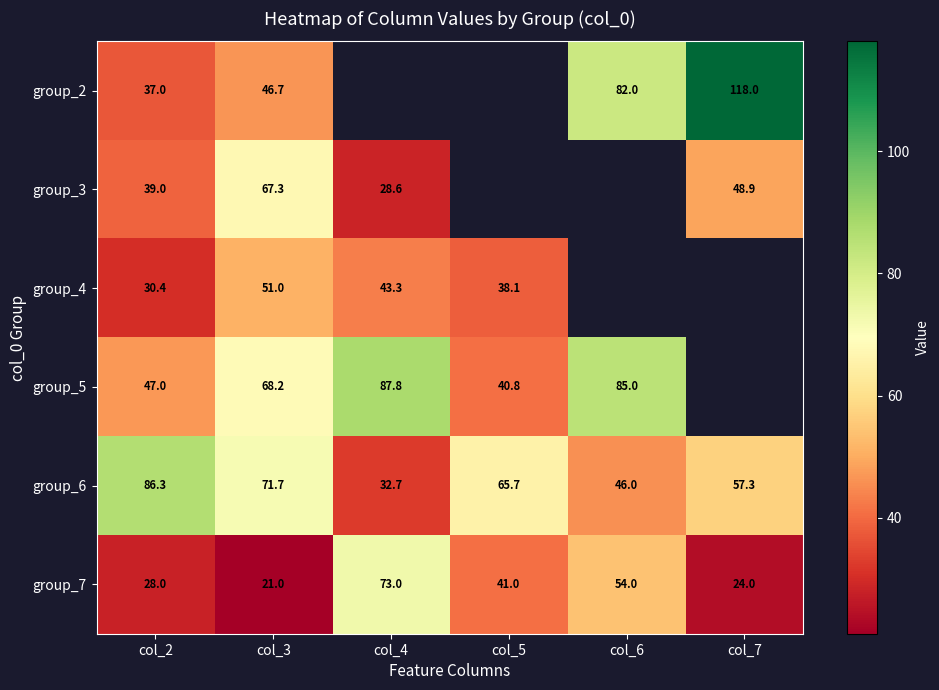

Is the value of group_3 at col_2 greater than the value of group_7 at col_6?

No